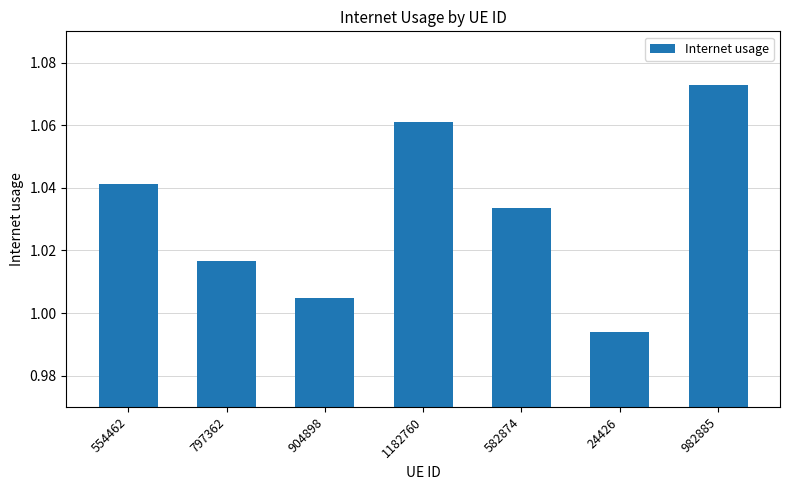

At which category does the chart reach its peak across all series?

982885